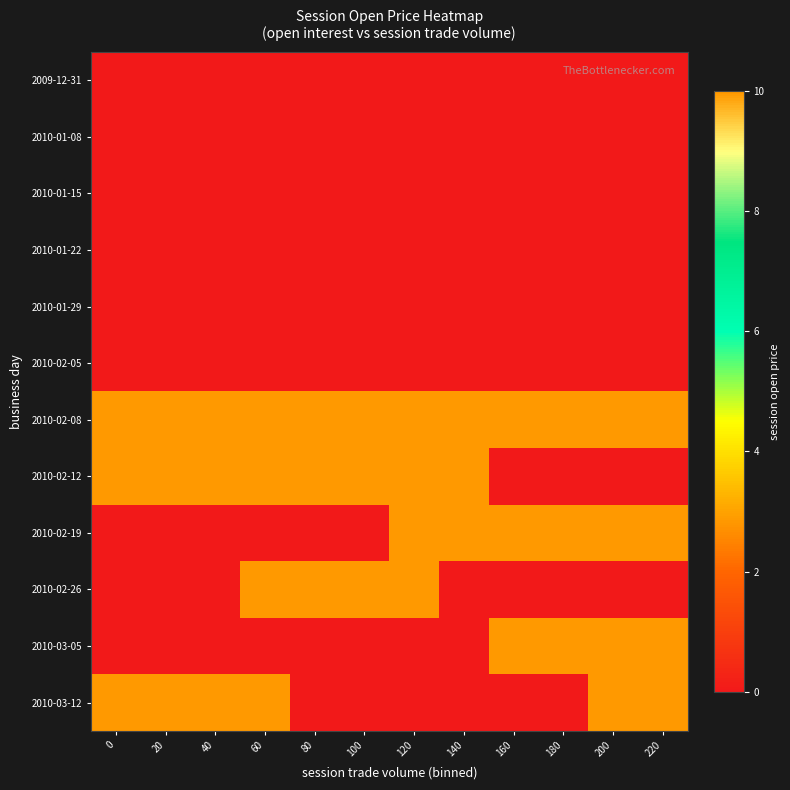

Reading right to left, transcribe all the data shown in this chart.

2009-12-31: 220=0	200=0	180=0	160=0	140=0	120=0	100=0	80=0	60=0	40=0	20=0	0=0
2010-01-08: 220=0	200=0	180=0	160=0	140=0	120=0	100=0	80=0	60=0	40=0	20=0	0=0
2010-01-15: 220=0	200=0	180=0	160=0	140=0	120=0	100=0	80=0	60=0	40=0	20=0	0=0
2010-01-22: 220=0	200=0	180=0	160=0	140=0	120=0	100=0	80=0	60=0	40=0	20=0	0=0
2010-01-29: 220=0	200=0	180=0	160=0	140=0	120=0	100=0	80=0	60=0	40=0	20=0	0=0
2010-02-05: 220=0	200=0	180=0	160=0	140=0	120=0	100=0	80=0	60=0	40=0	20=0	0=0
2010-02-08: 220=10	200=10	180=10	160=10	140=10	120=10	100=10	80=10	60=10	40=10	20=10	0=10
2010-02-12: 220=0	200=0	180=0	160=0	140=10	120=10	100=10	80=10	60=10	40=10	20=10	0=10
2010-02-19: 220=10	200=10	180=10	160=10	140=10	120=10	100=0	80=0	60=0	40=0	20=0	0=0
2010-02-26: 220=0	200=0	180=0	160=0	140=0	120=10	100=10	80=10	60=10	40=0	20=0	0=0
2010-03-05: 220=10	200=10	180=10	160=10	140=0	120=0	100=0	80=0	60=0	40=0	20=0	0=0
2010-03-12: 220=10	200=10	180=0	160=0	140=0	120=0	100=0	80=0	60=10	40=10	20=10	0=10